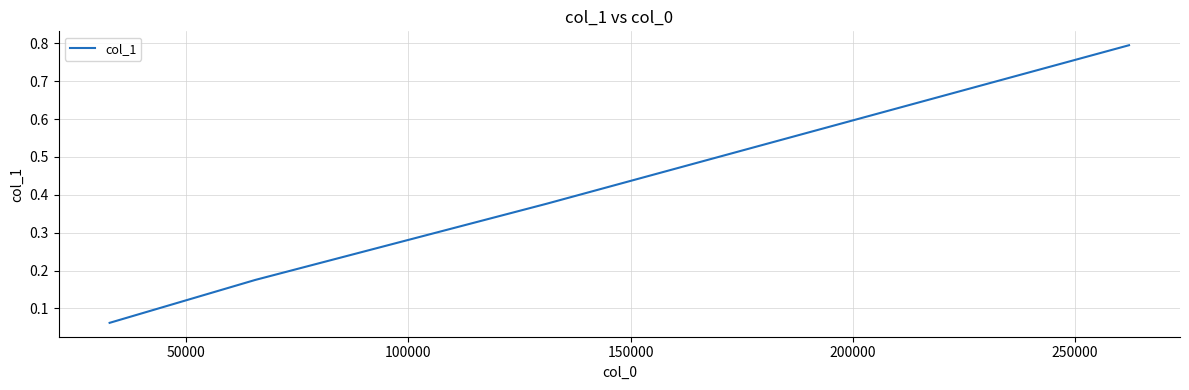

True or false: there are more than 2 points higher than both neighbors.

False